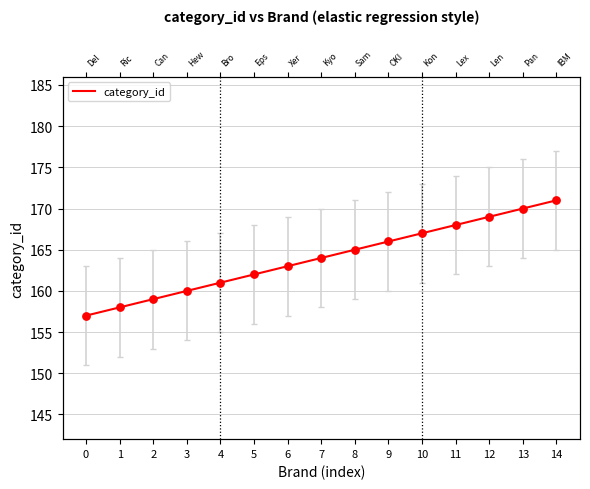

Between 4 and 14, which is larger?

14